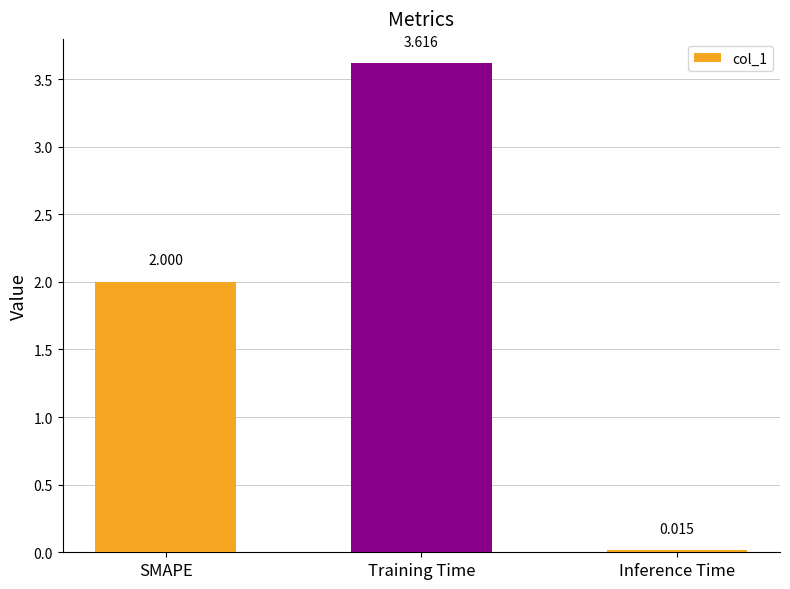

At which label is the value closest to 1?

Inference Time